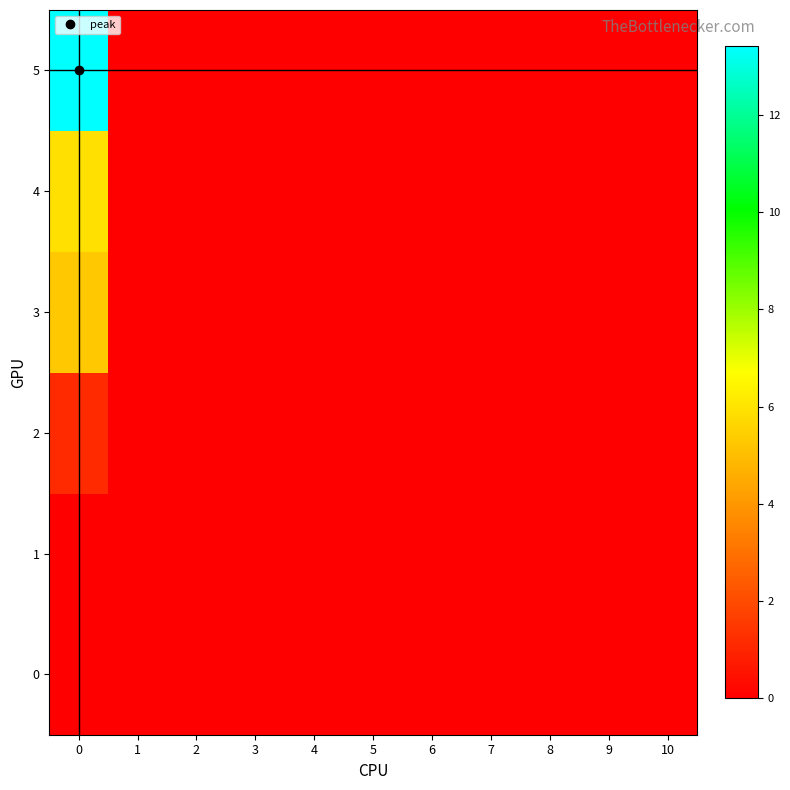

Reading left to right, extract all data points from this chart.

0: 0=0.0	1=0.0	2=0.0	3=0.0	4=0.0	5=0.0	6=0.0	7=0.0	8=0.0	9=0.0	10=0.0
1: 0=0.0	1=0.0	2=0.0	3=0.0	4=0.0	5=0.0	6=0.0	7=0.0	8=0.0	9=0.0	10=0.0
2: 0=1.1	1=0.0	2=0.0	3=0.0	4=0.0	5=0.0	6=0.0	7=0.0	8=0.0	9=0.0	10=0.0
3: 0=5.3	1=0.0	2=0.0	3=0.0	4=0.0	5=0.0	6=0.0	7=0.0	8=0.0	9=0.0	10=0.0
4: 0=5.9	1=0.0	2=0.0	3=0.0	4=0.0	5=0.0	6=0.0	7=0.0	8=0.0	9=0.0	10=0.0
5: 0=13.4	1=0.0	2=0.0	3=0.0	4=0.0	5=0.0	6=0.0	7=0.0	8=0.0	9=0.0	10=0.0